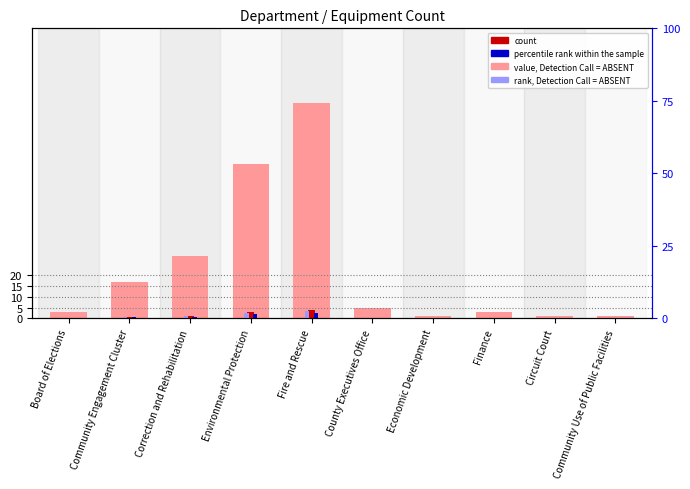

At which label is value, Detection Call = ABSENT closest to 50?

Correction and Rehabilitation